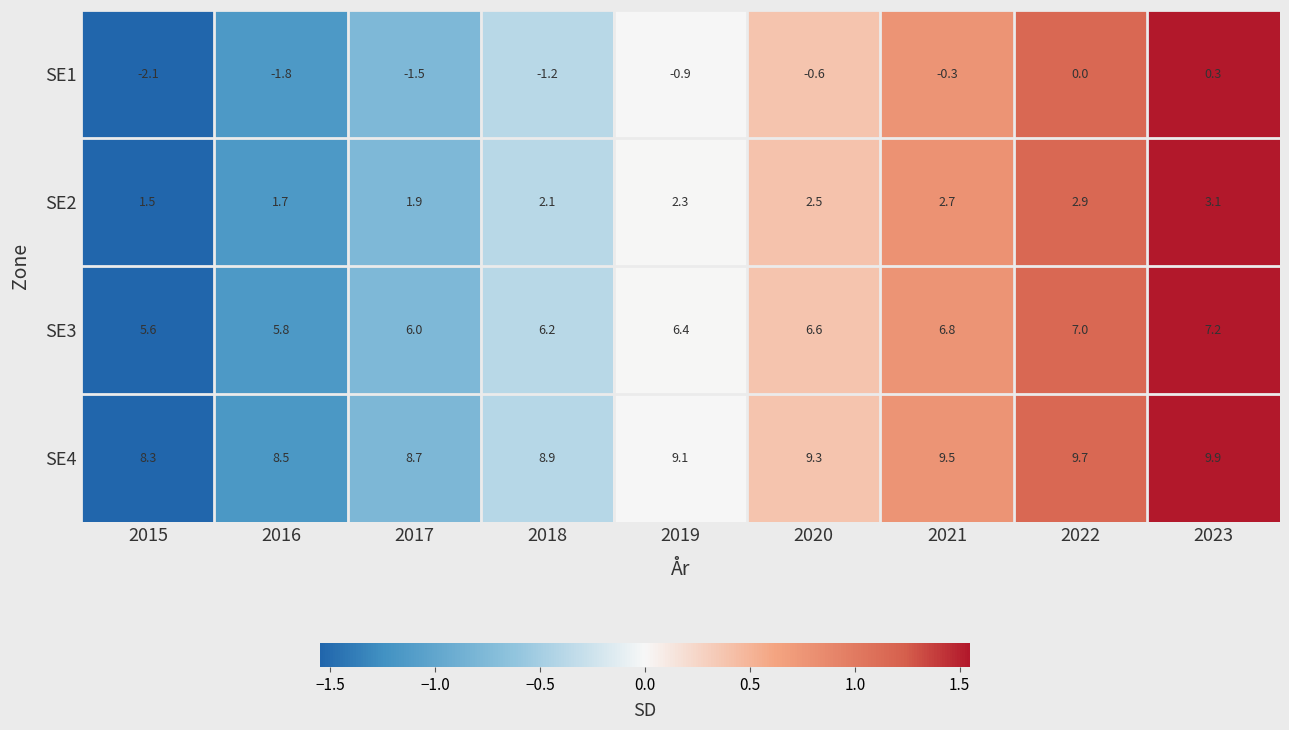

Is it true that SE3 equals 6.0 at 2017?

True